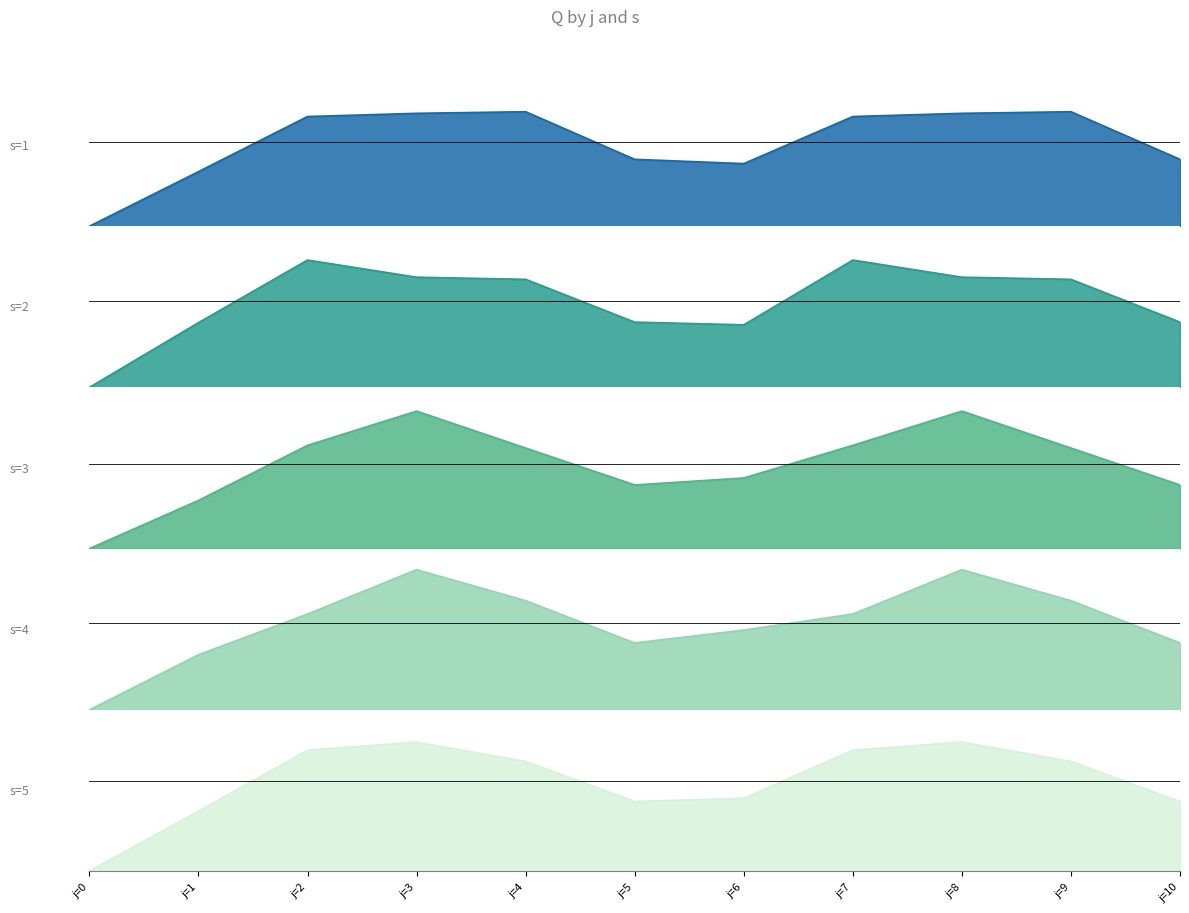

What is the difference between the s=3 values at j=3 and j=4?

69